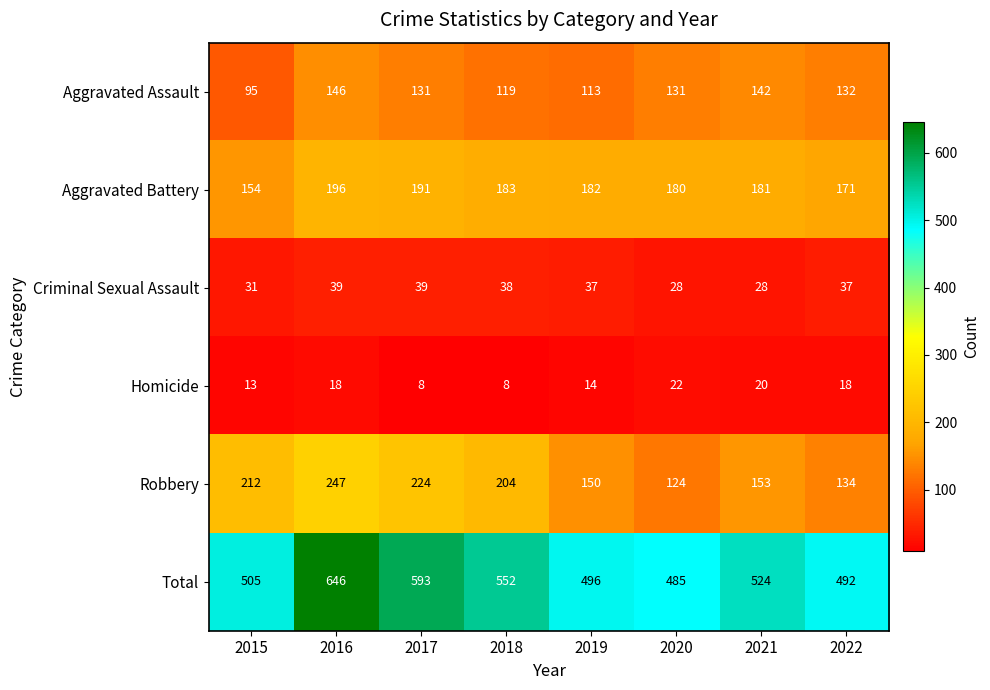

What is the difference between the Robbery values at 2021 and 2022?

19